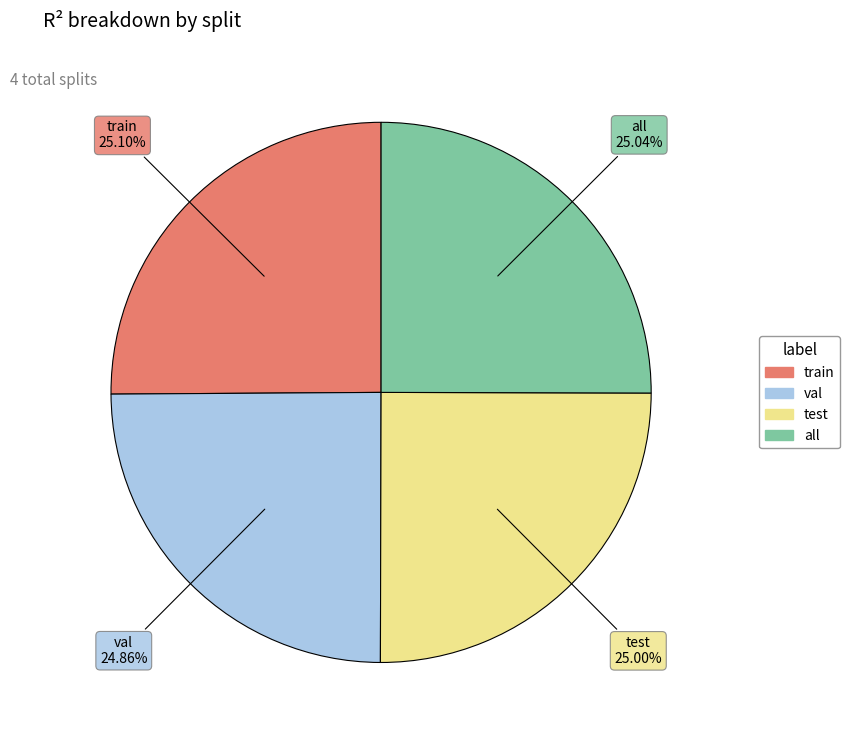

Combined, do train and all account for over 50%?

Yes